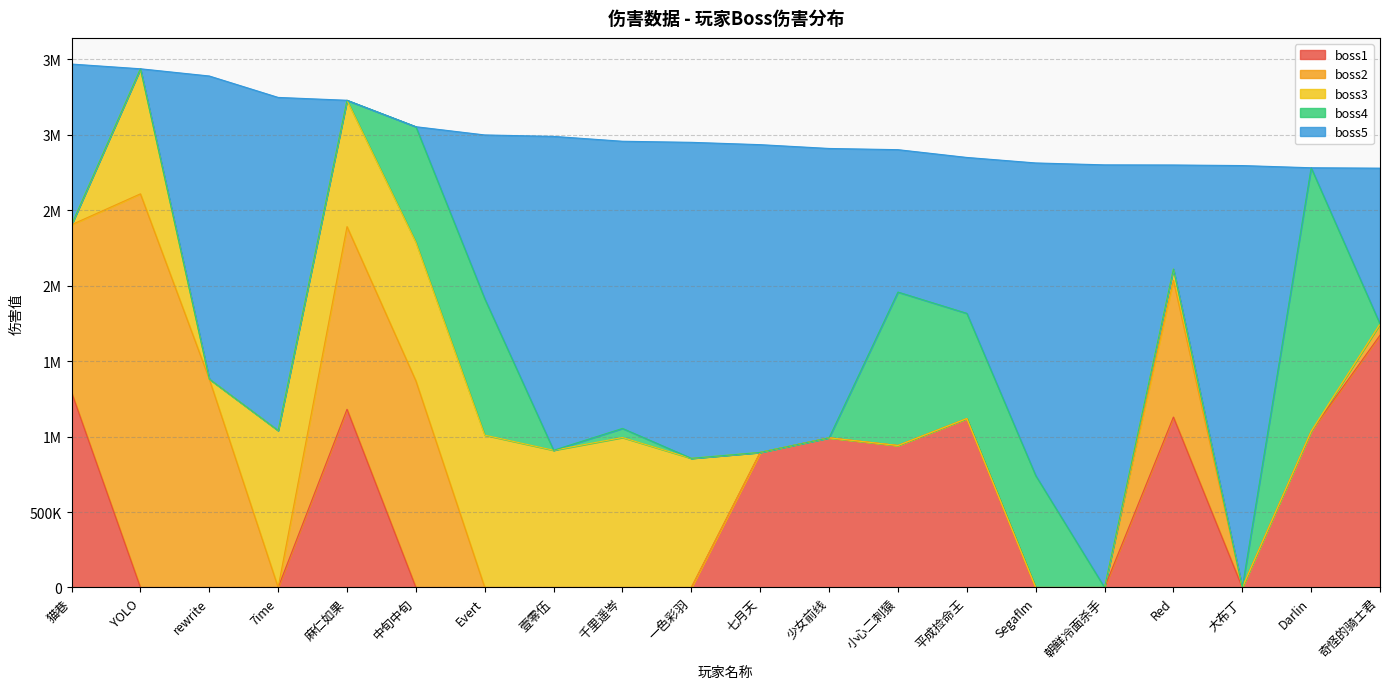

At which category does the chart reach its peak across all series?

朝鲜冷面杀手